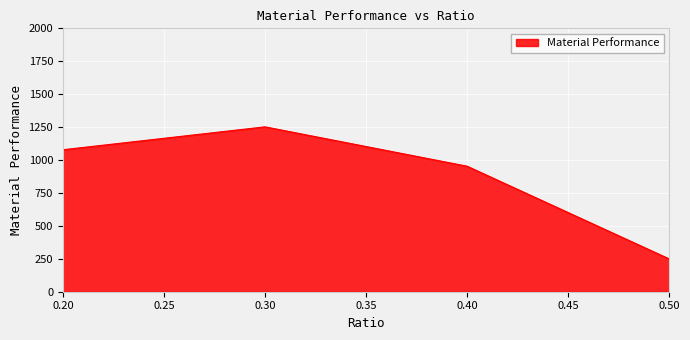

What is the average value?

883